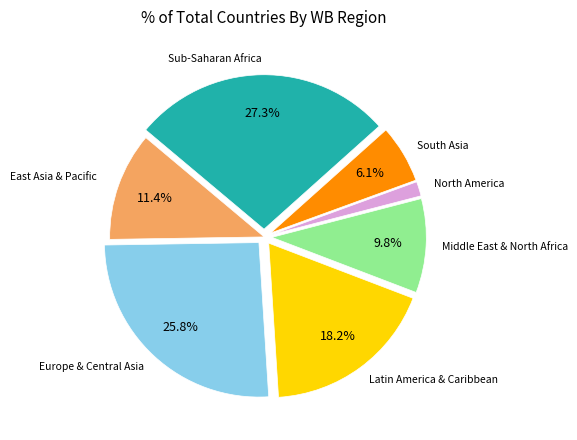

Is there any slice that represents more than half of the pie?

No